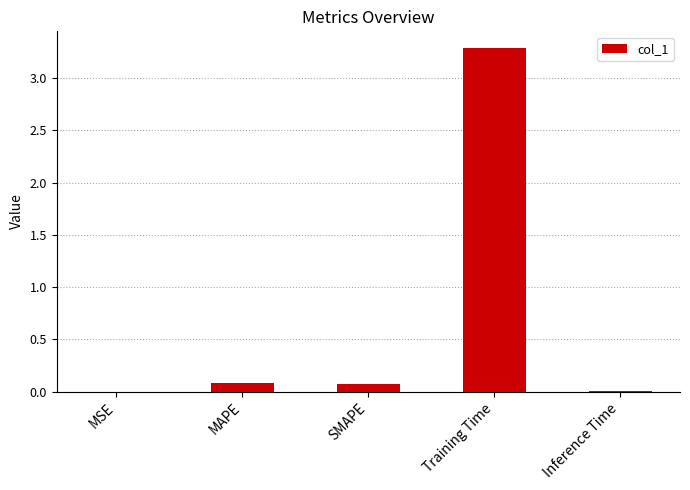

The value at MAPE is 0.1. True or false?

True